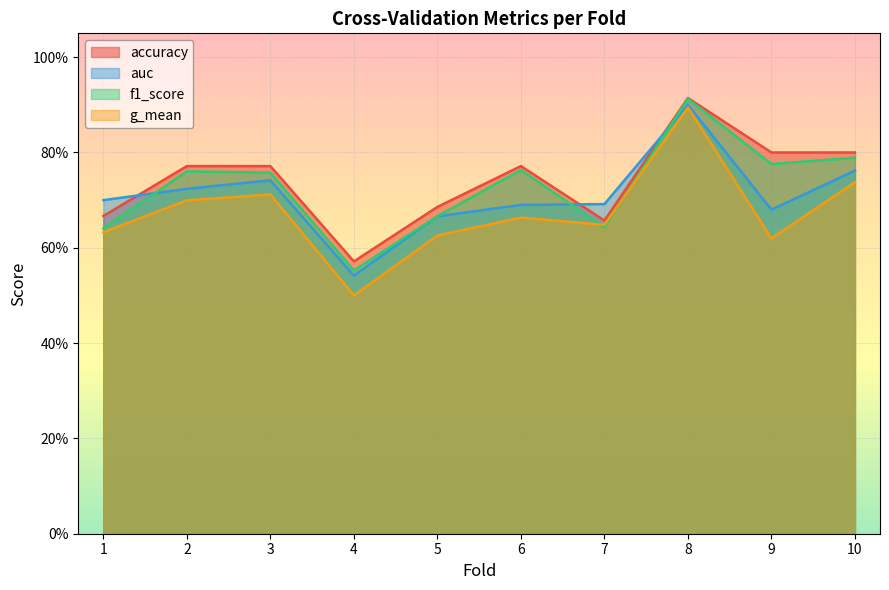

At how many categories does at least one series exceed 0?

10